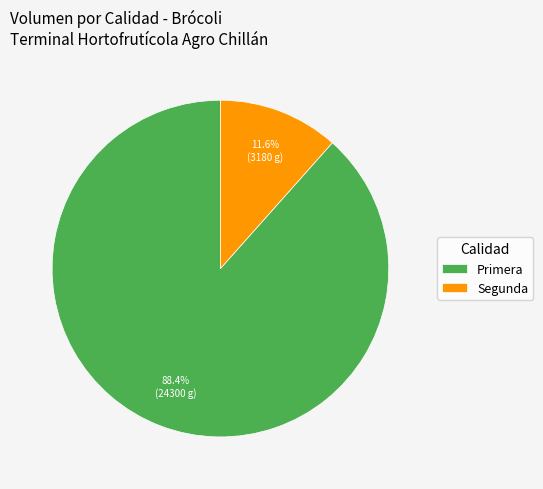

To the nearest percent, what is the difference between the largest and smallest slice percentages?

77%